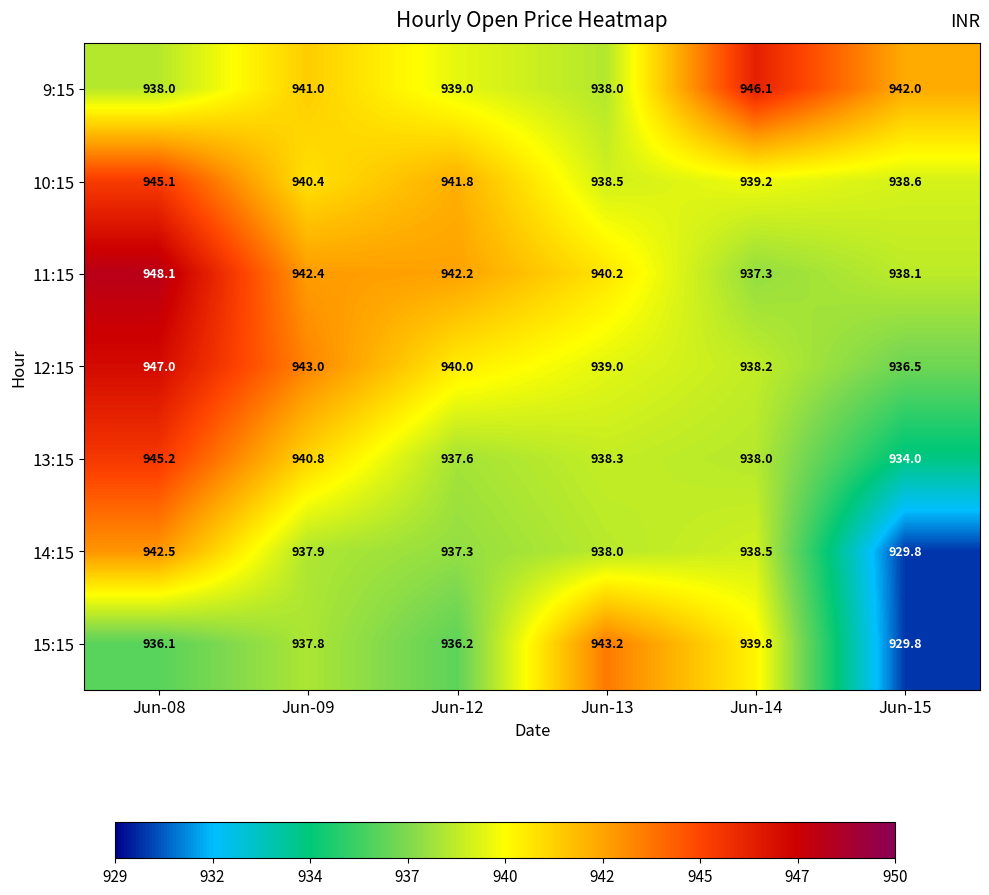

At which label is 12:15 closest to 941?

Jun-12